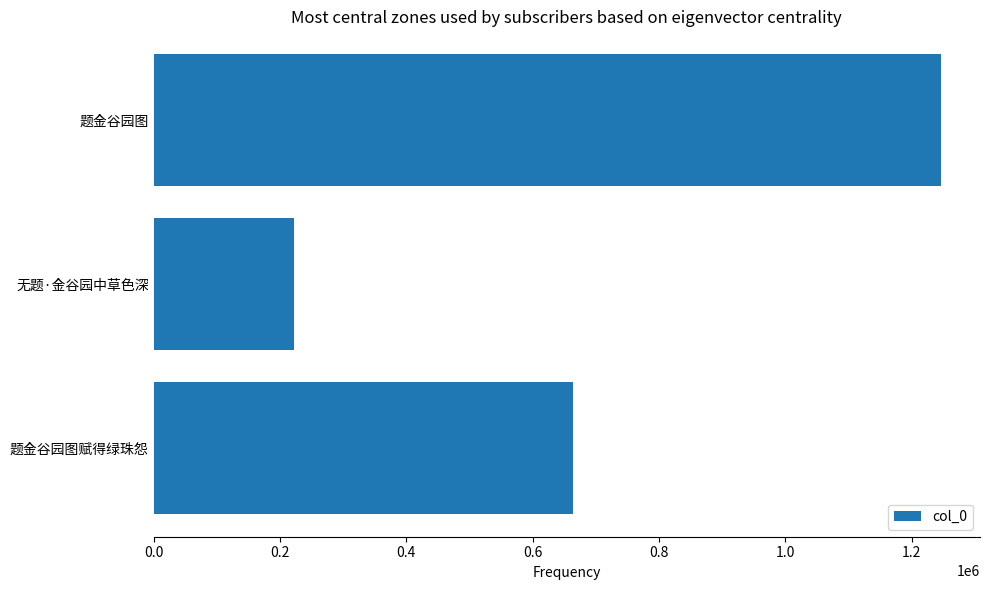

Reading bottom to top, transcribe all the data shown in this chart.

663426	221737	1246022